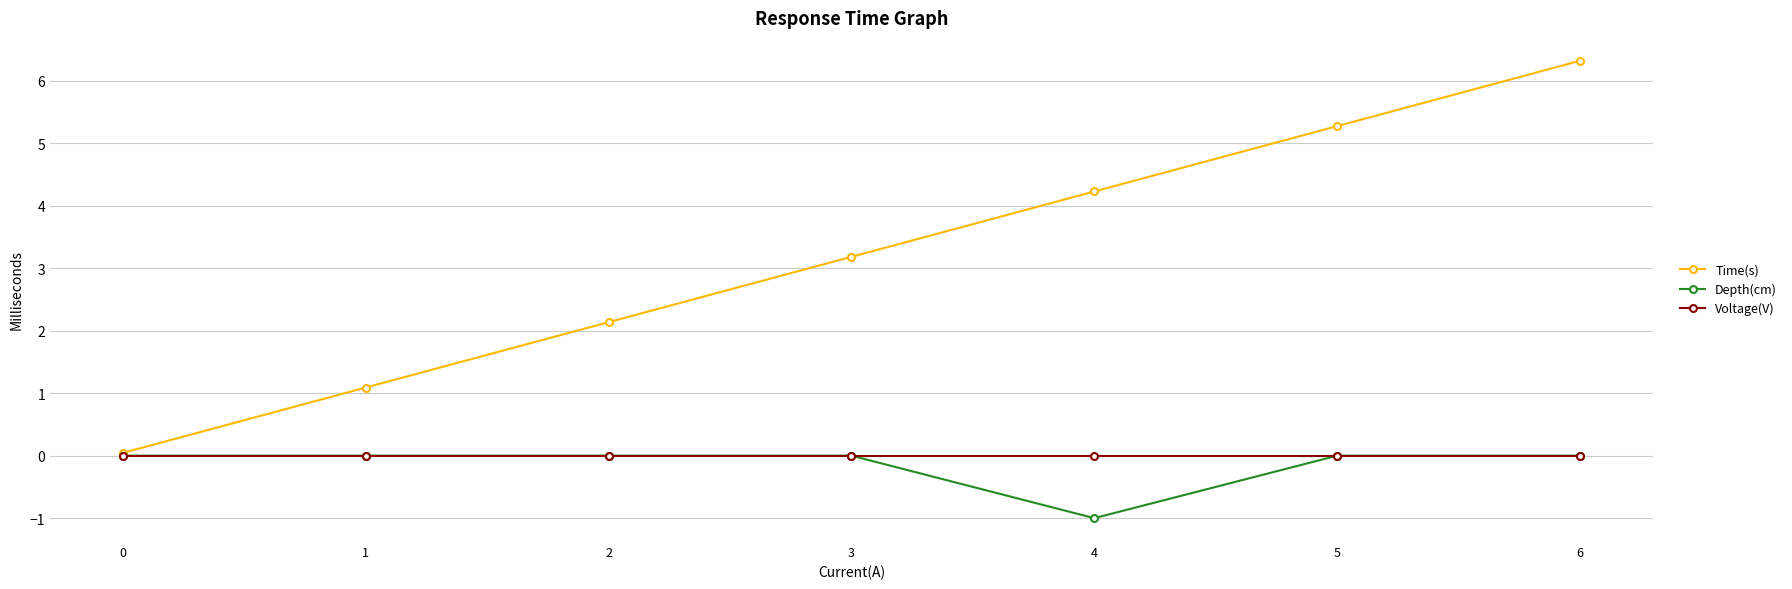

Is the value of Time(s) at 1 greater than the value of Voltage(V) at 3?

Yes